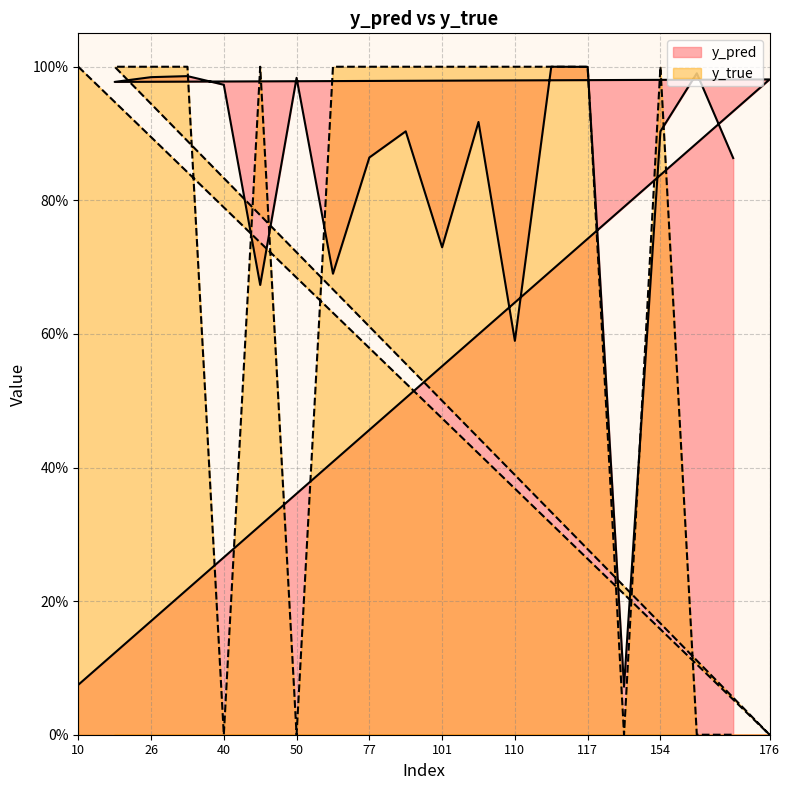

Between 77 and 108, which is larger?

108